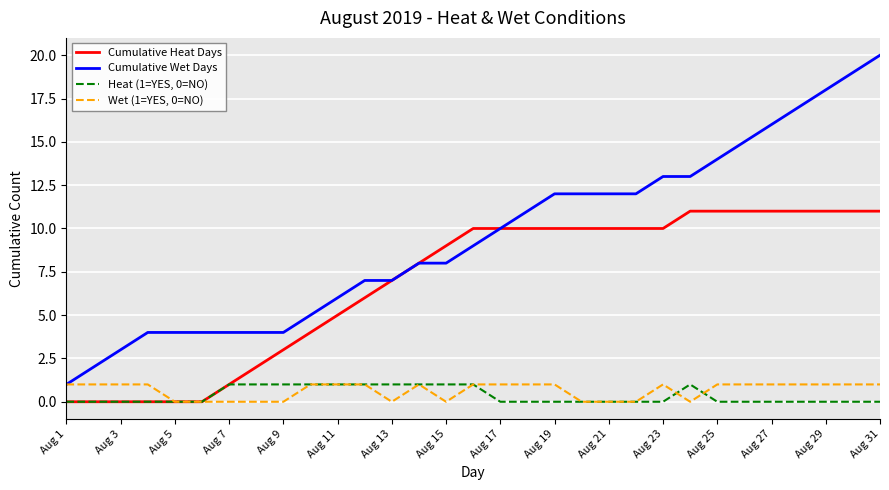

What is the greatest value displayed?

20